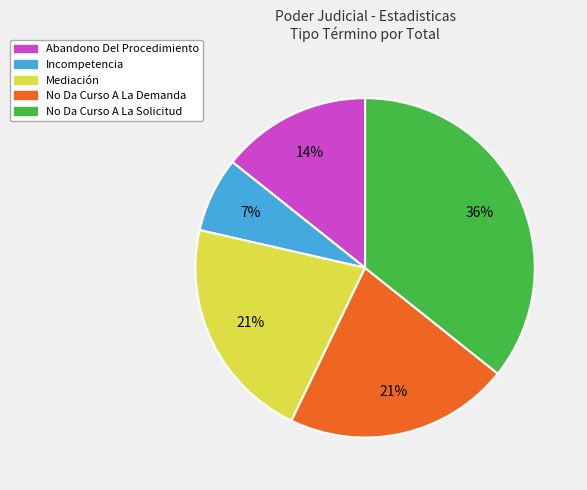

Is there a majority slice in this chart?

No